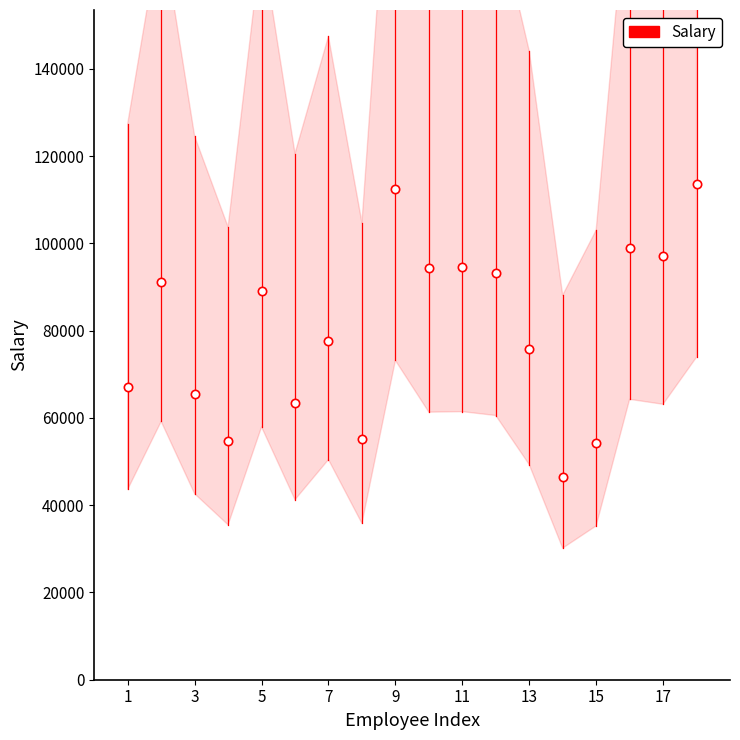

What is the maximum value shown in the chart?

113715